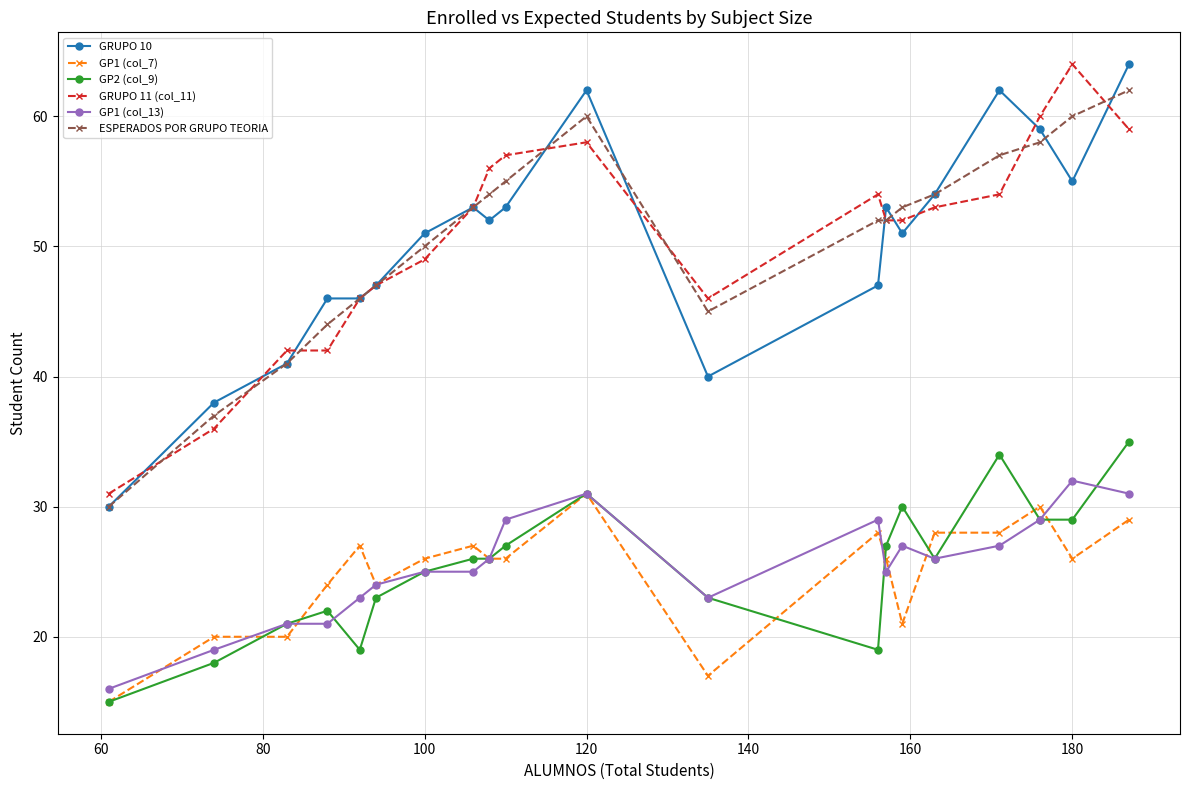

Does the chart have visible grid lines?

Yes